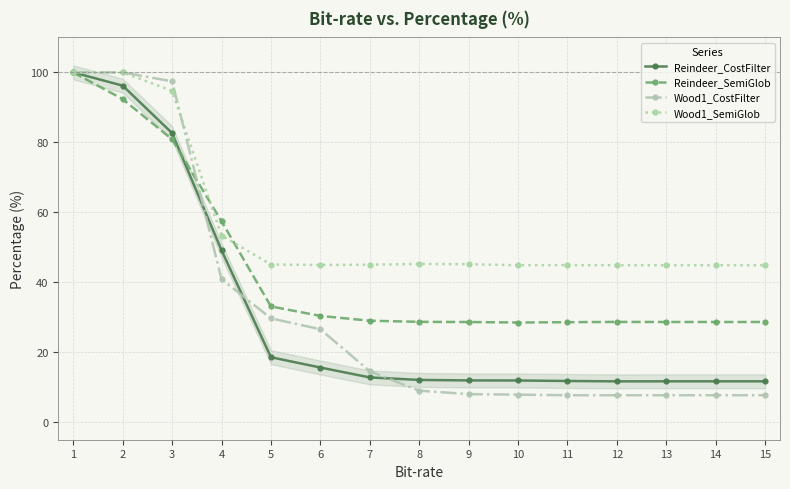

At which category does the chart reach its peak across all series?

1